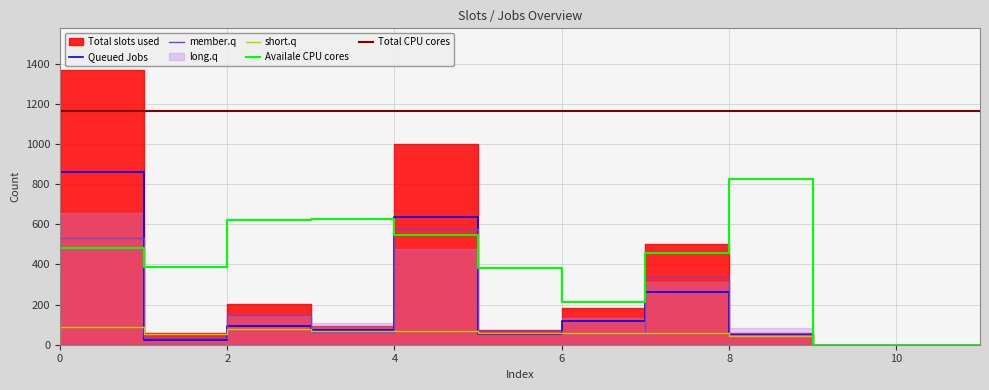

What is the highest value of the Availale CPU cores series?

827